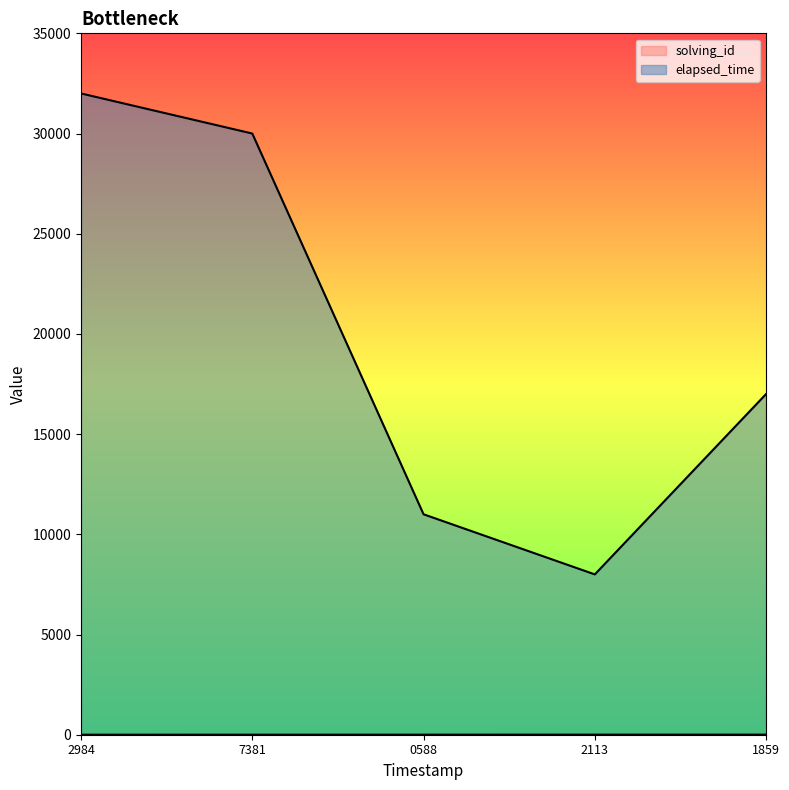

The solving_id series shows 5 at 1859. True or false?

True